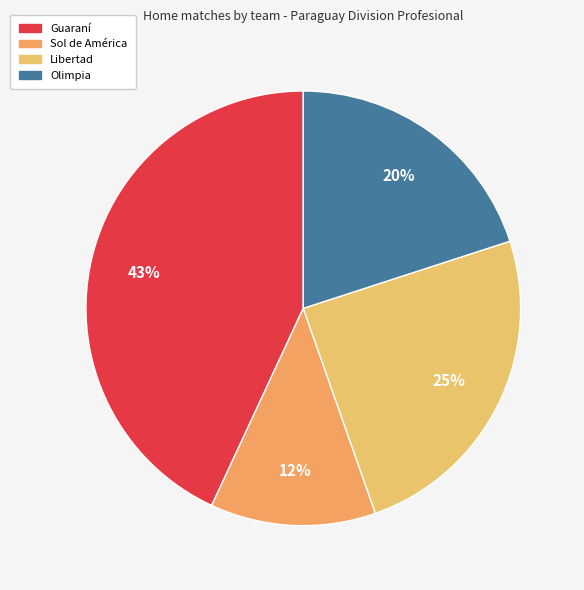

Rank the categories by value from highest to lowest.

Guaraní, Libertad, Olimpia, Sol de América